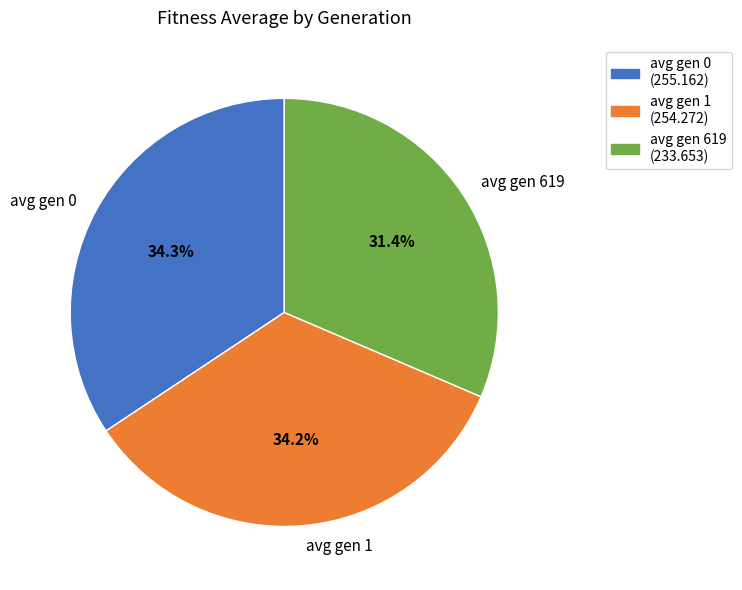

Does any single category account for the majority?

No